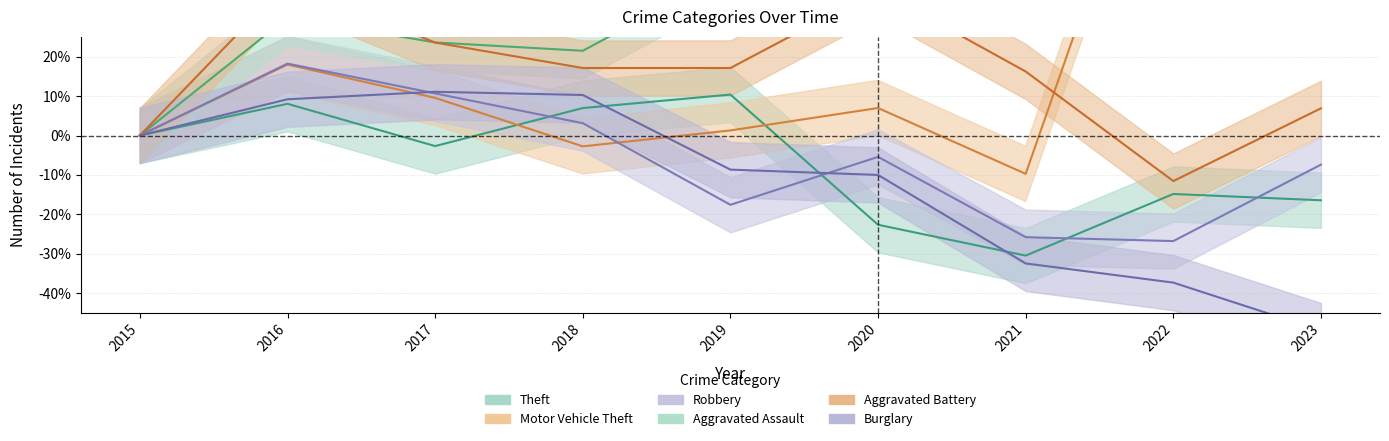

What is the value of the Theft point at the 2nd from the left?

0.1